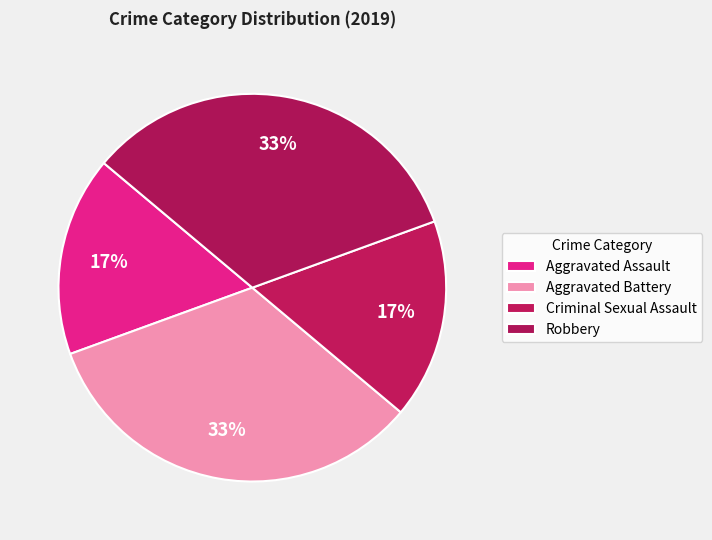

How many segments does this pie chart have?

4